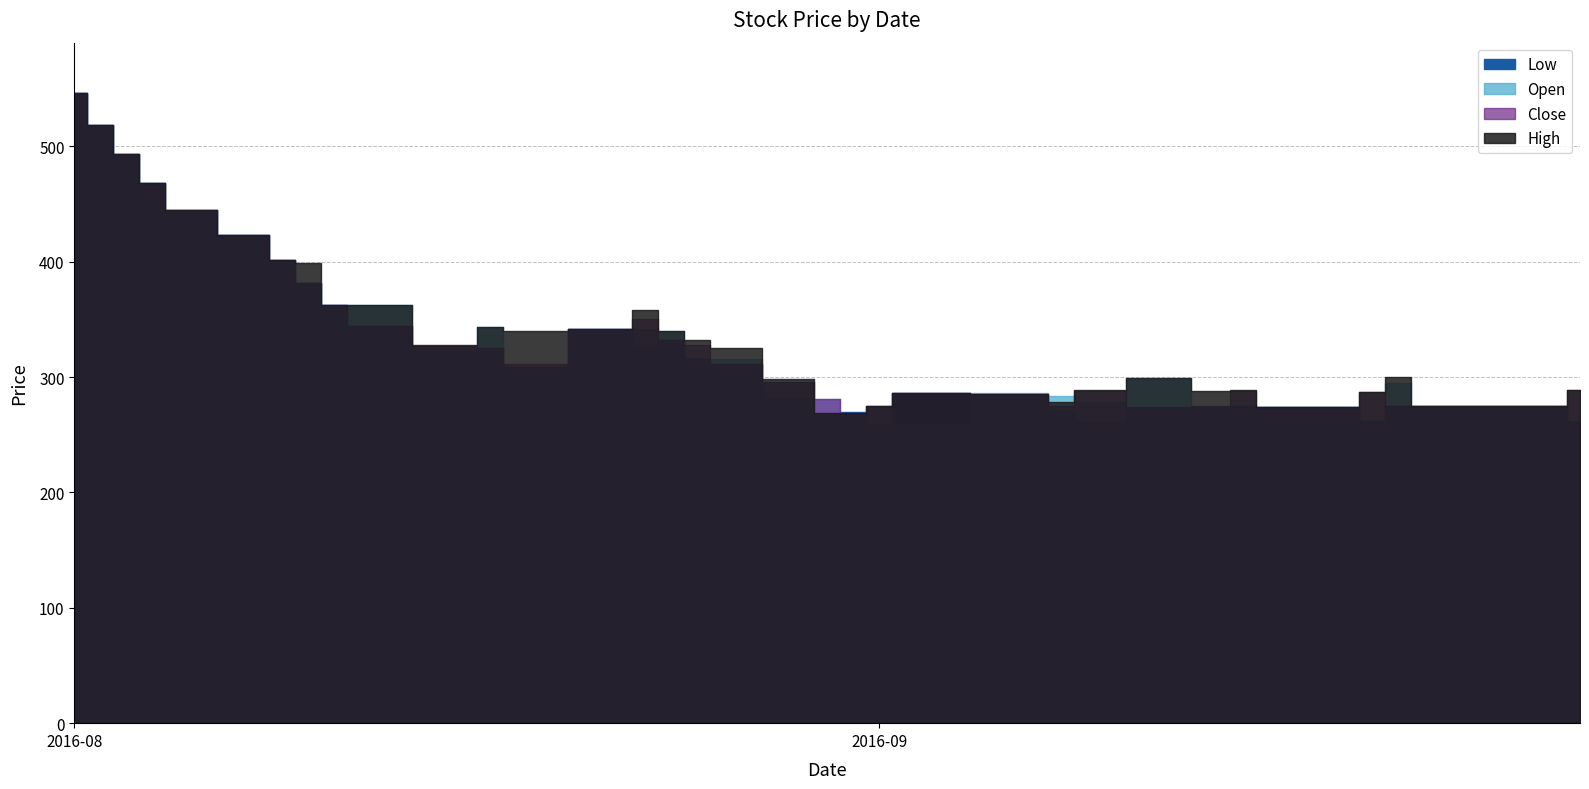

Rank the series by their maximum value, from lowest to highest.

Low, Open, Close, High